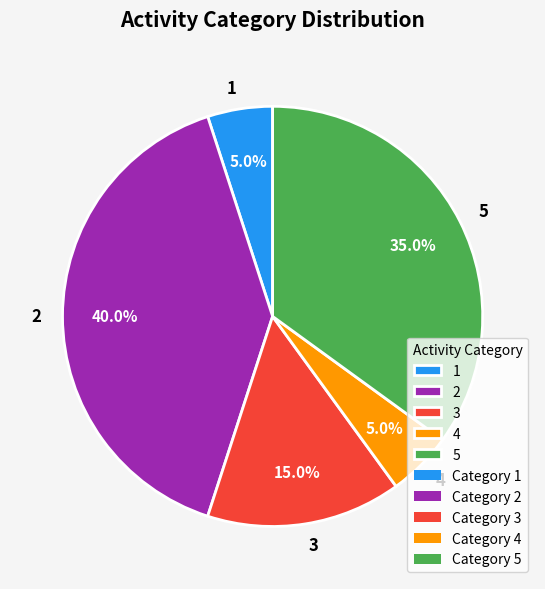

Approximately how many times larger is the value at 3 compared to 2?

0.4